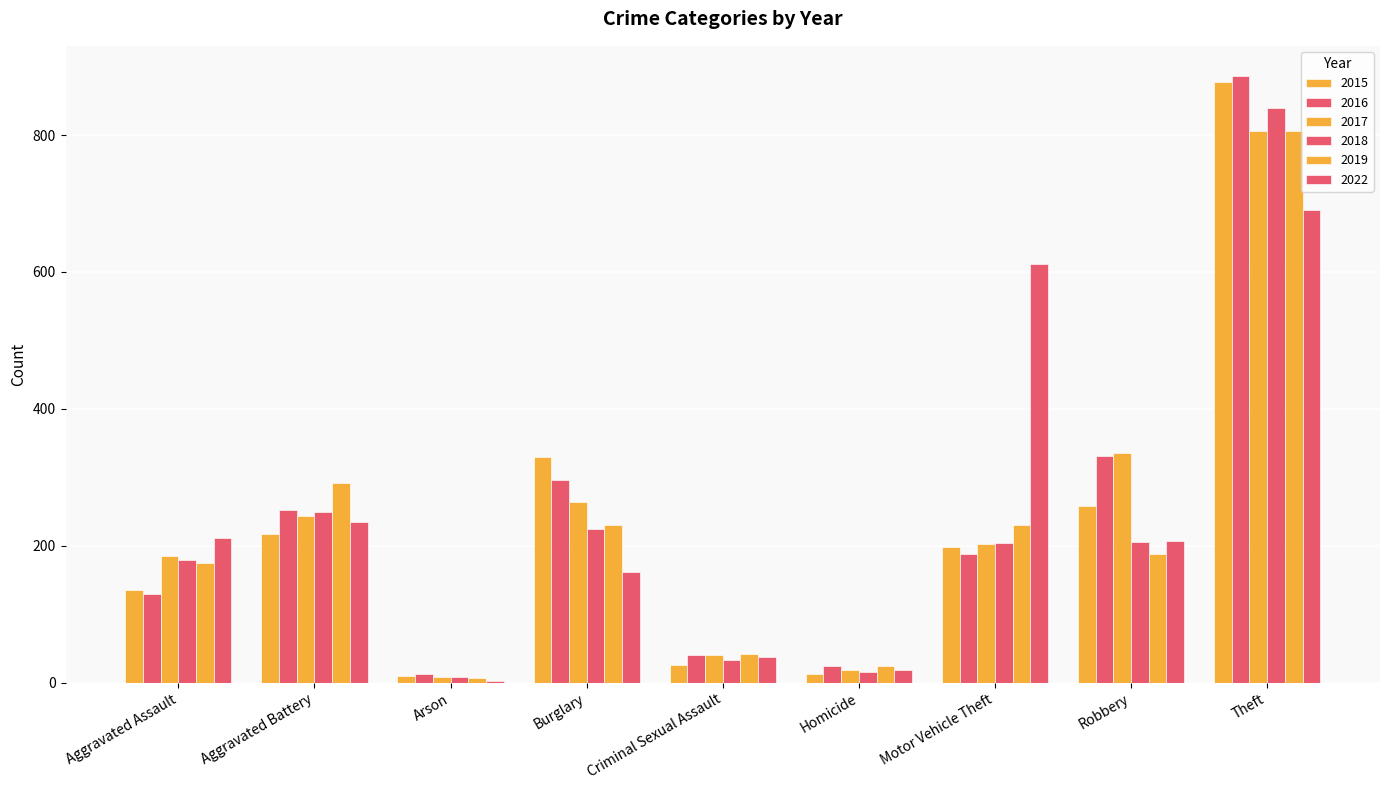

What is the label of the 8th bar from the left?

Robbery